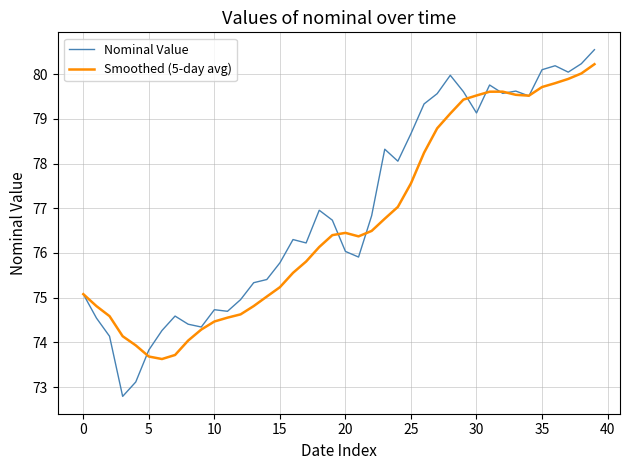

What is the highest value of the Nominal Value series?

80.5